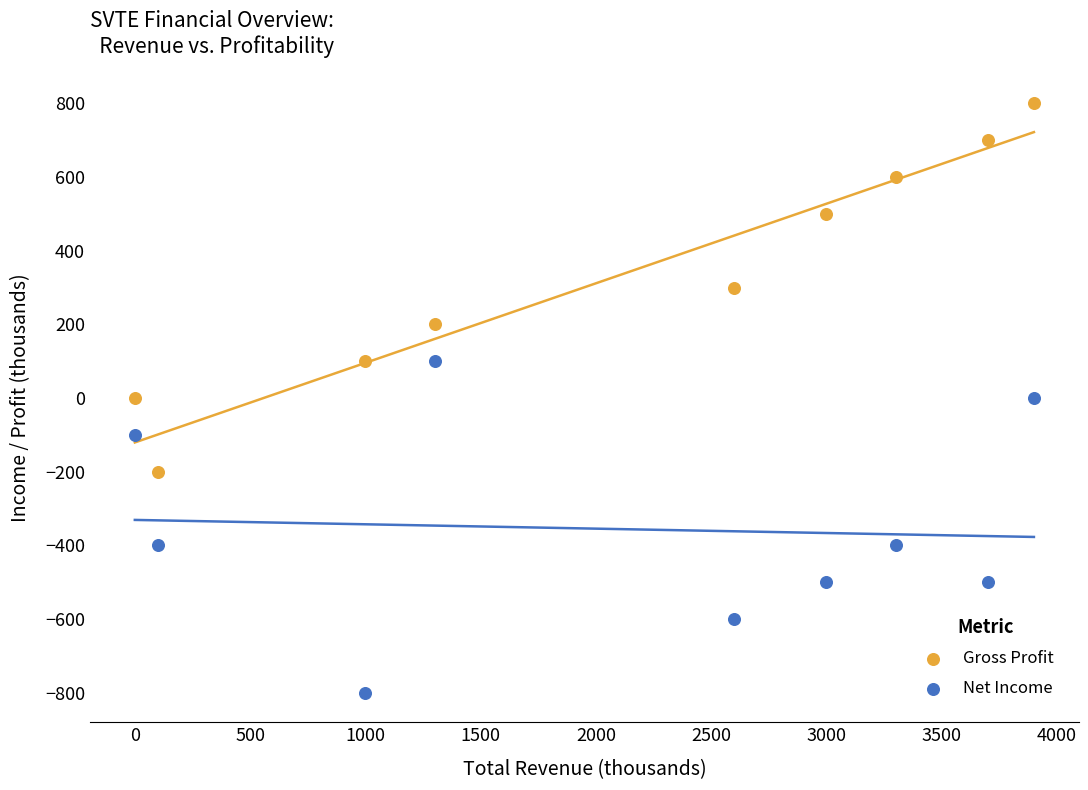

What is the X range (max minus min) for the scatter plot?

3900